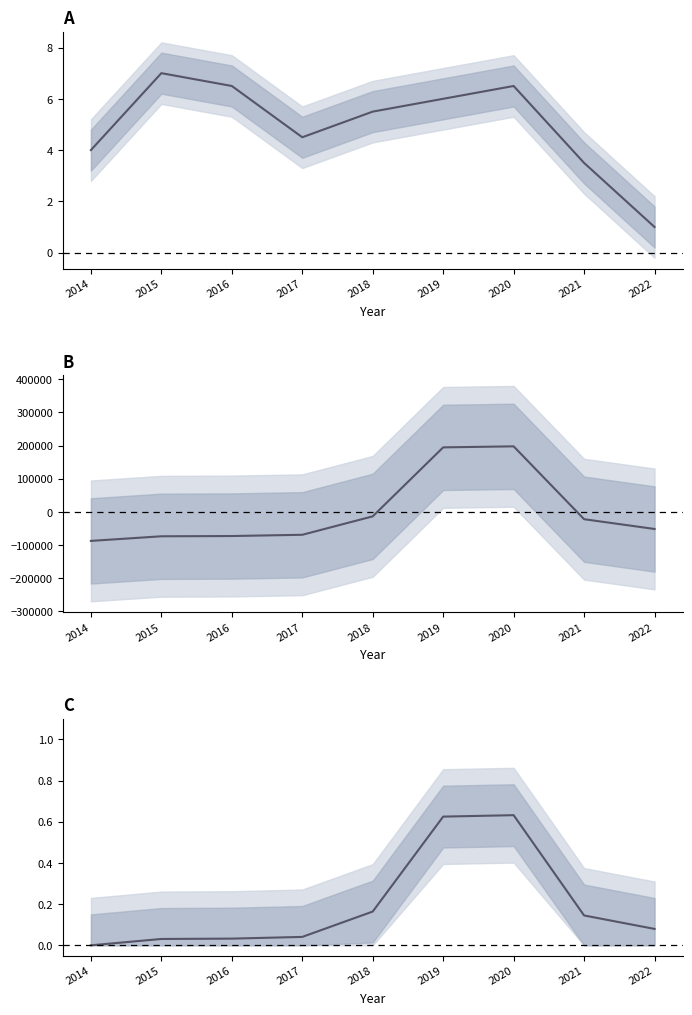

What is the sum of the Normalized Investment values at 2014 and 2018?

0.2